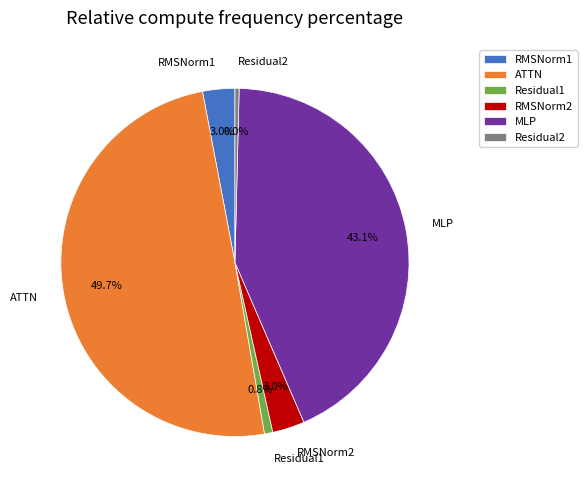

Rank the categories by value from lowest to highest.

Residual2, Residual1, RMSNorm1, RMSNorm2, MLP, ATTN